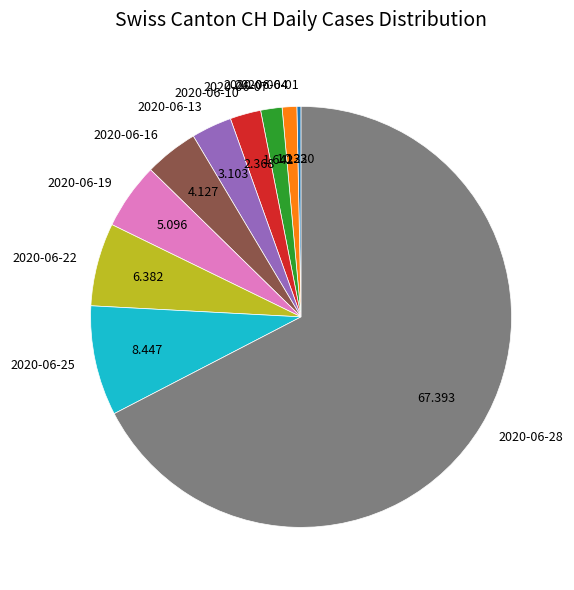

Is the sum of 2020-06-01 and 2020-06-04 greater than half?

No